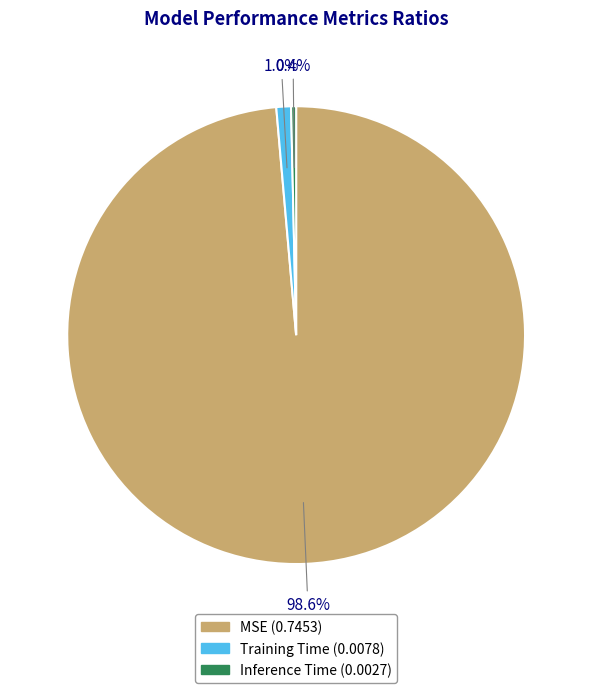

What is the smallest slice in the pie chart?

Inference Time